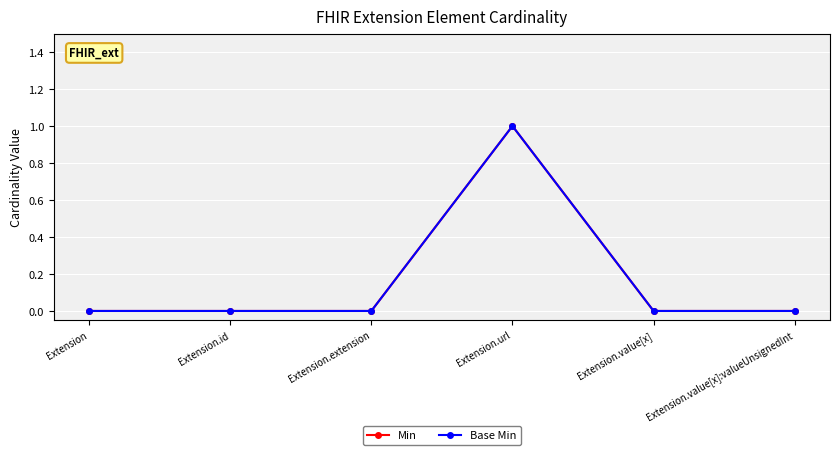

Is this an area chart (filled region under the line)?

No